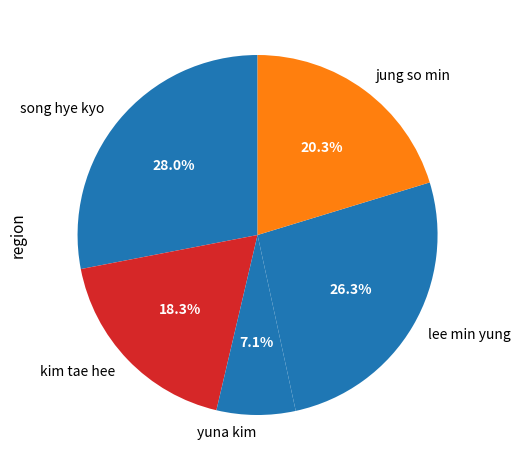

Which slice is the largest?

song hye kyo